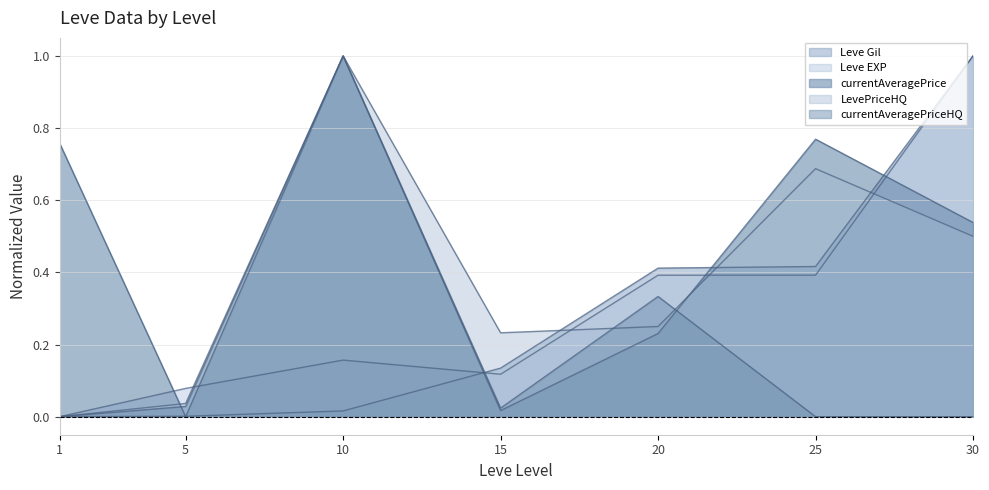

After their last crossing, which series has the higher values: LevePriceHQ or currentAveragePrice?

currentAveragePrice